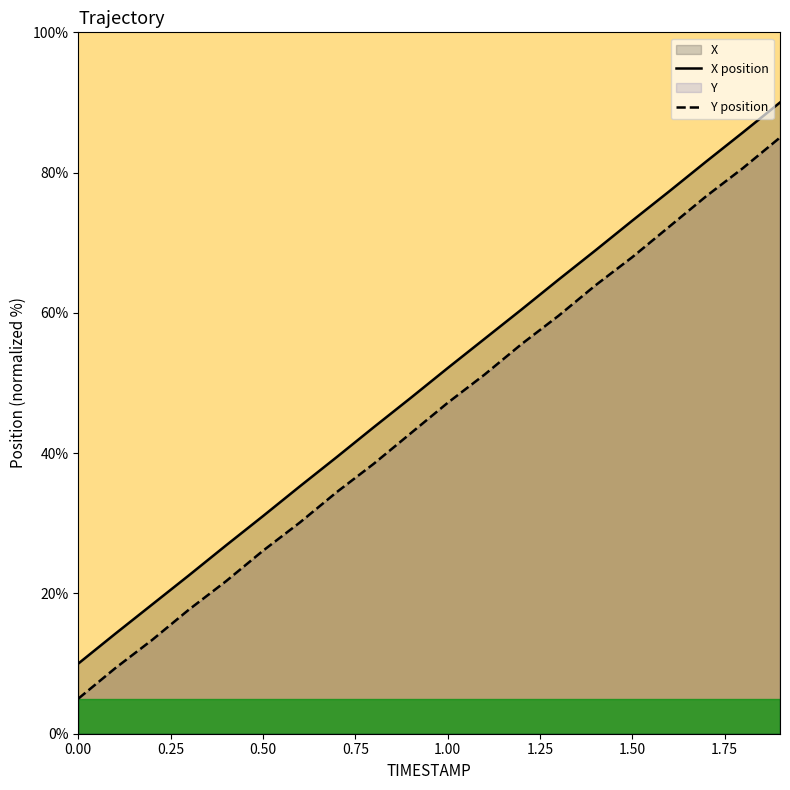

What is the maximum value for X position?

90.0